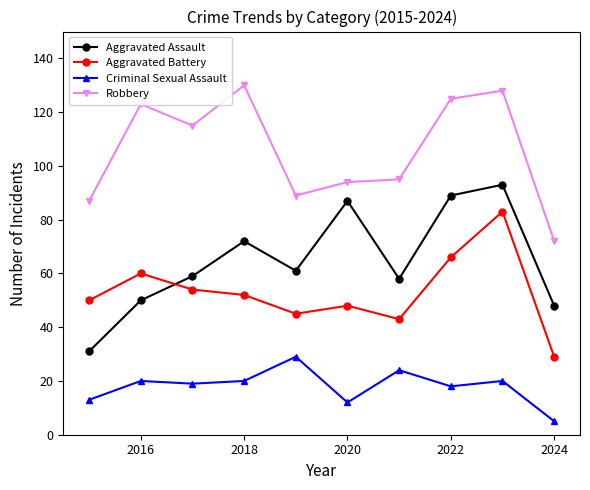

What is the difference between the second highest and second lowest values in the Aggravated Assault series?

41